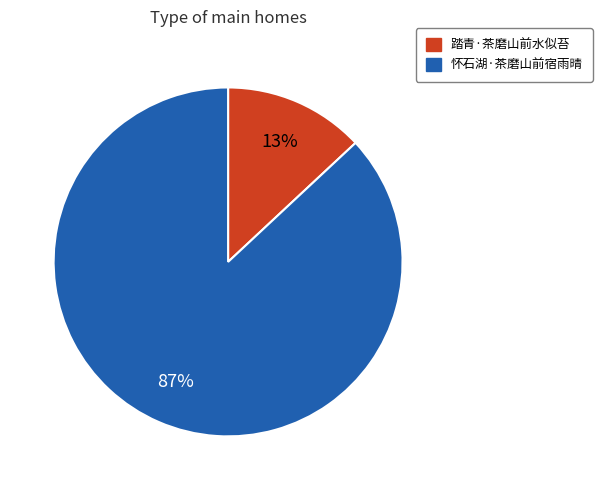

What is the majority slice?

怀石湖·茶磨山前宿雨晴